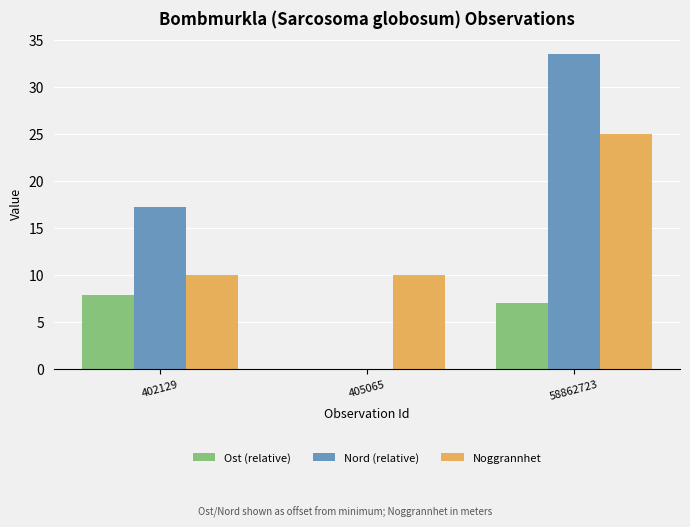

Reading left to right, list all the values displayed in this chart.

Ost (relative): 7.9	0.0	7.1
Nord (relative): 17.2	0.0	33.5
Noggrannhet: 10.0	10.0	25.0